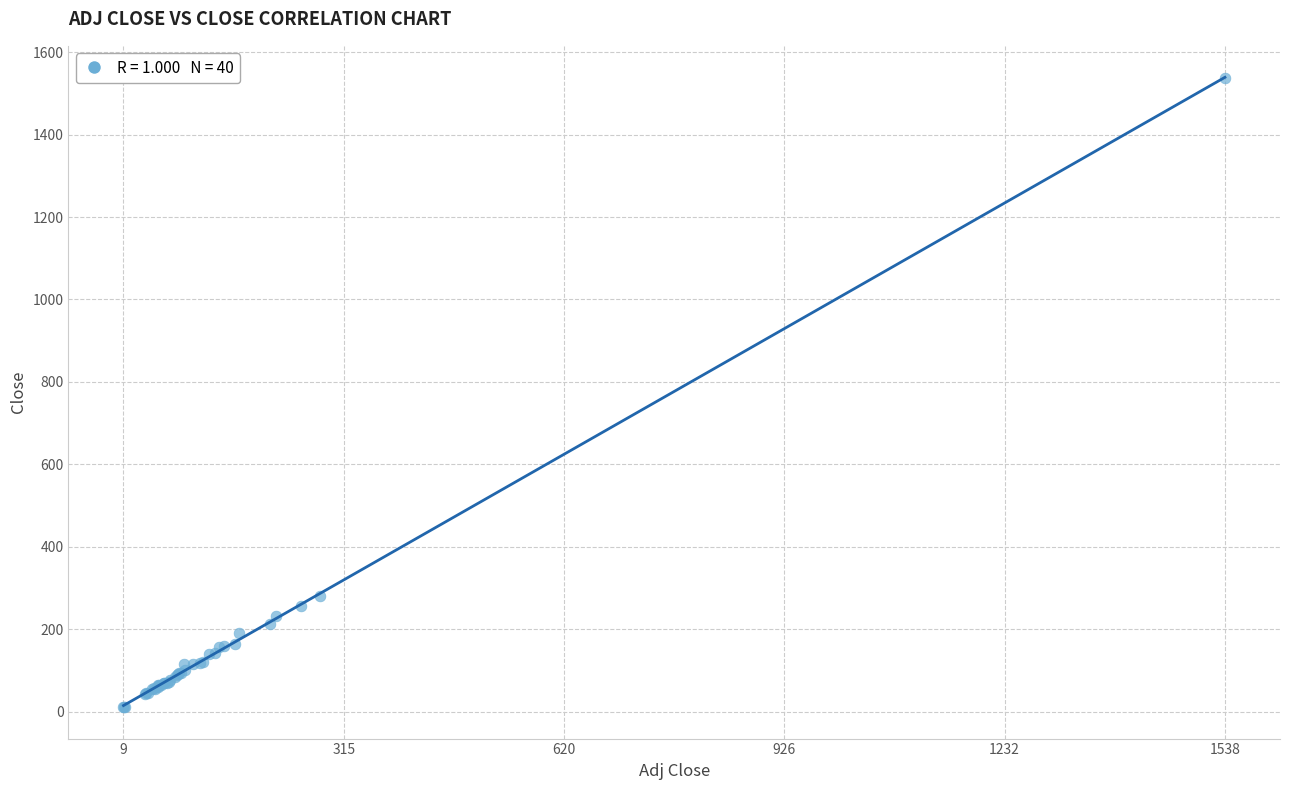

What Y value in the scatter plot is closest to 774?

281.5